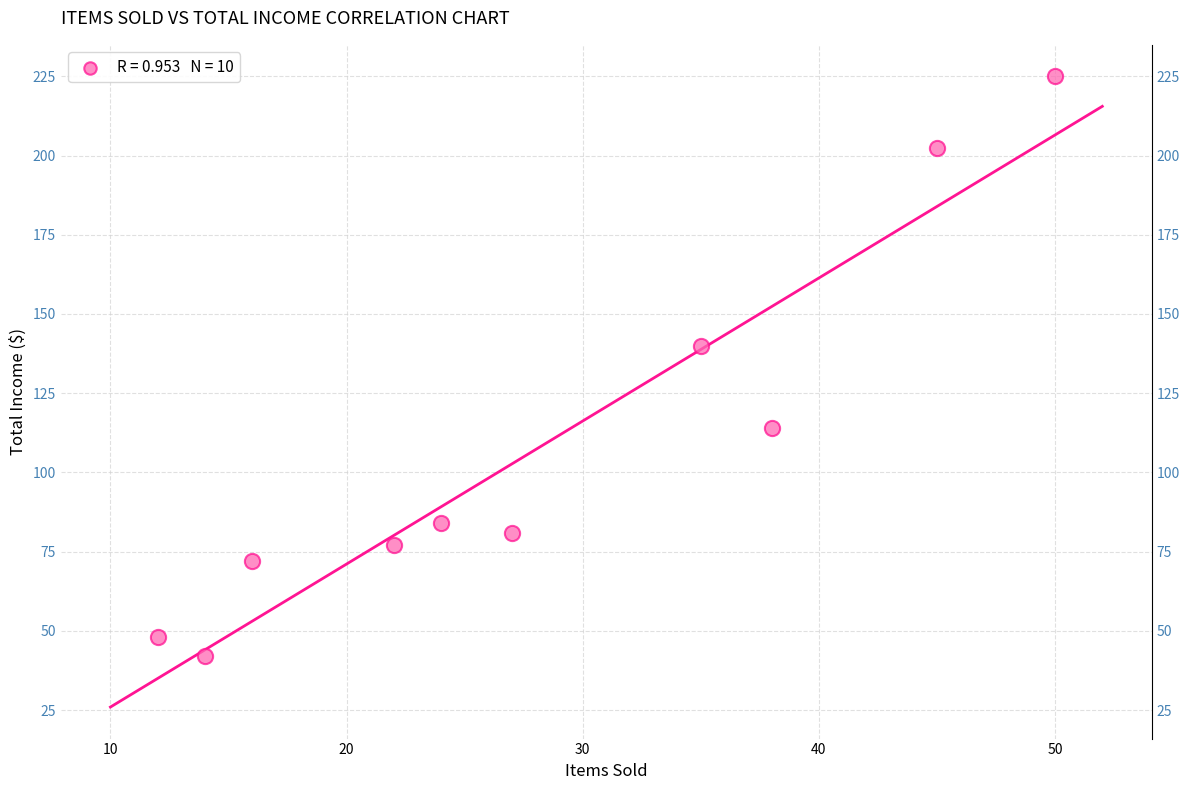

What is the range of X values (max minus min)?

38.0